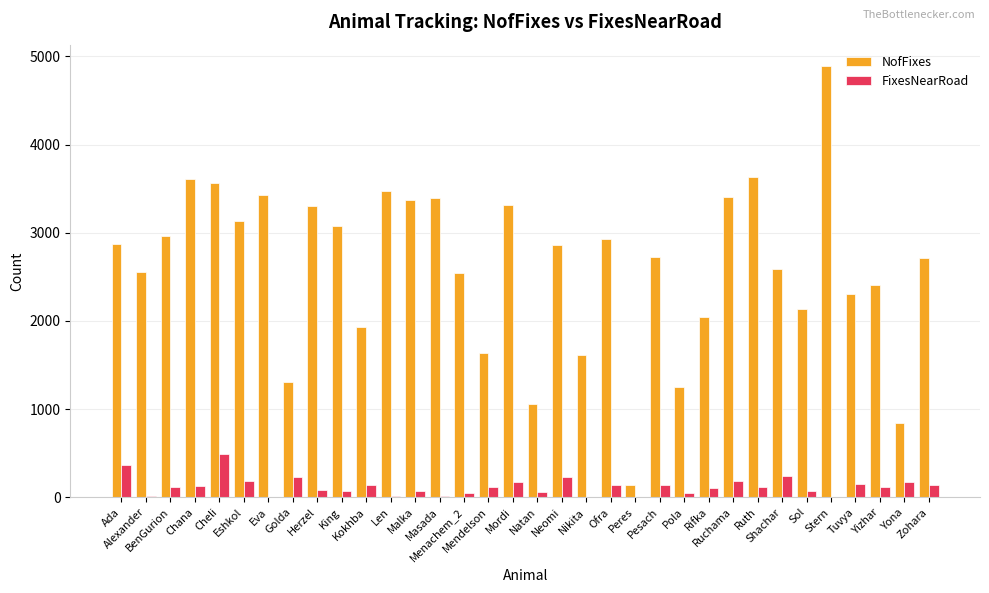

What is the greatest value displayed?

4888